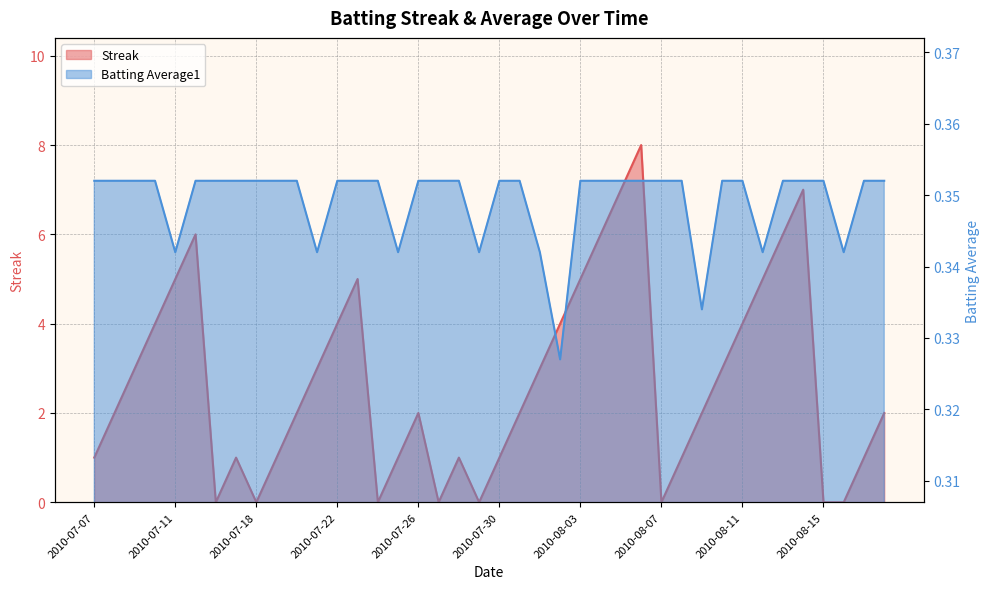

Count the Batting Average1 values in the range 0 to 1.

40